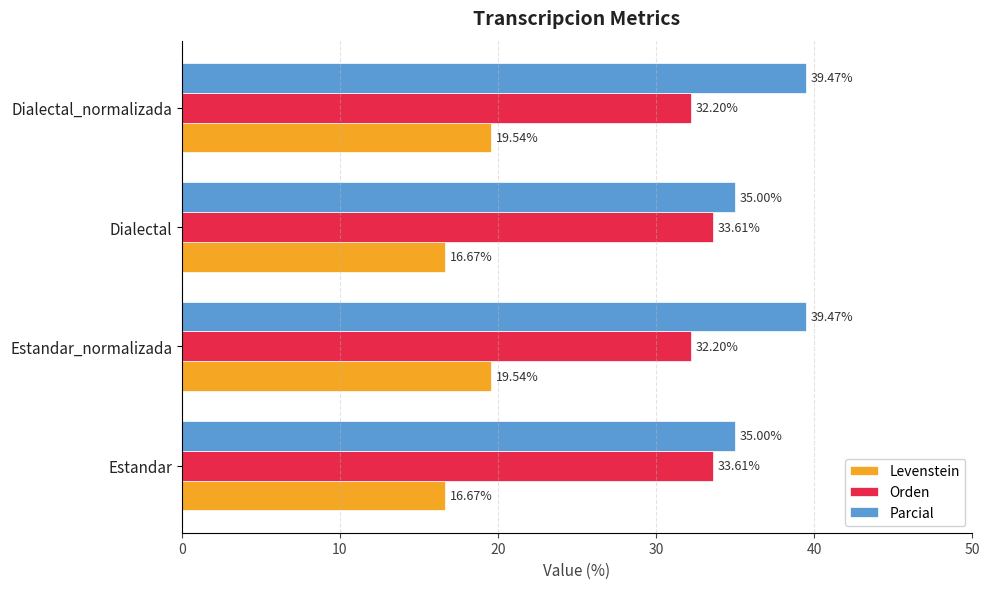

What is the sum of all Parcial values?

148.9